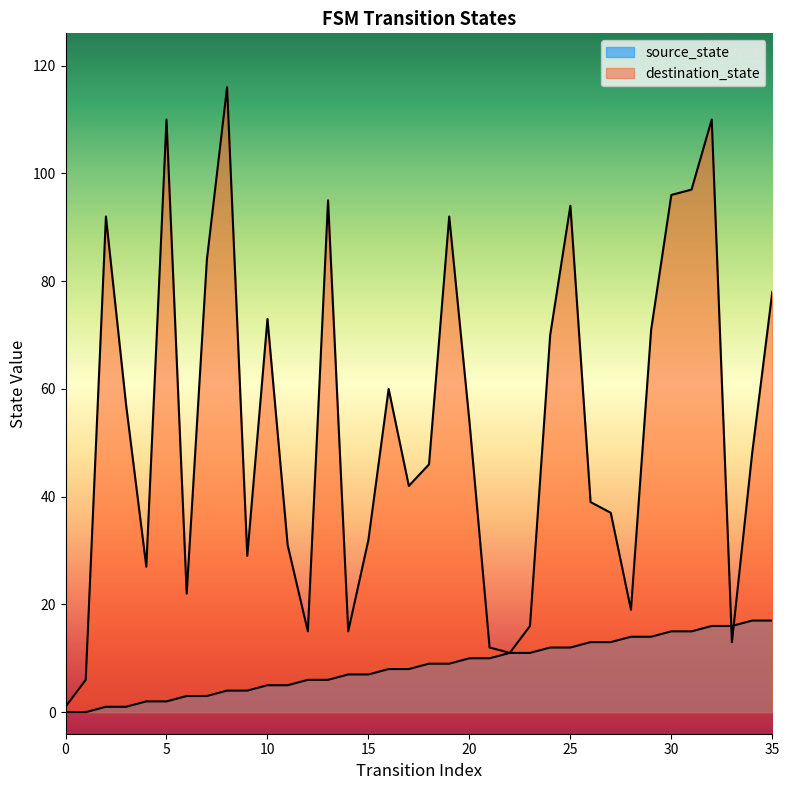

What value does the destination_state series have at 35, to the nearest 10?

80